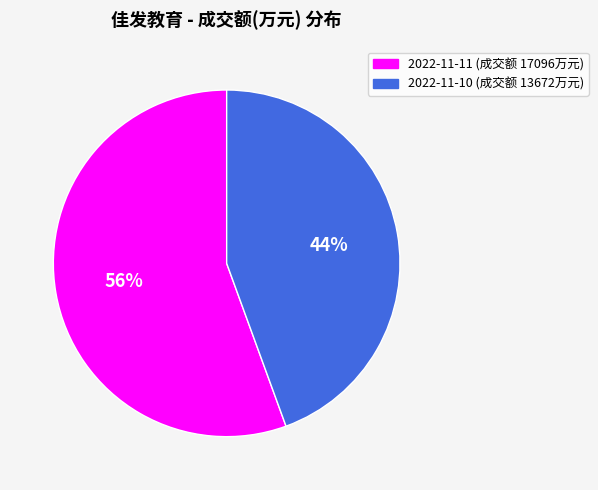

Does any single category account for the majority?

Yes